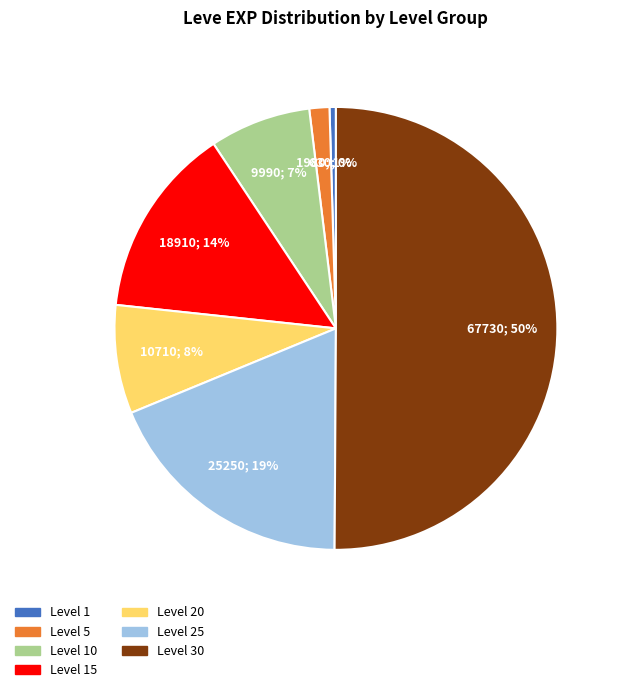

Between Level 20 and Level 5, which is larger?

Level 20